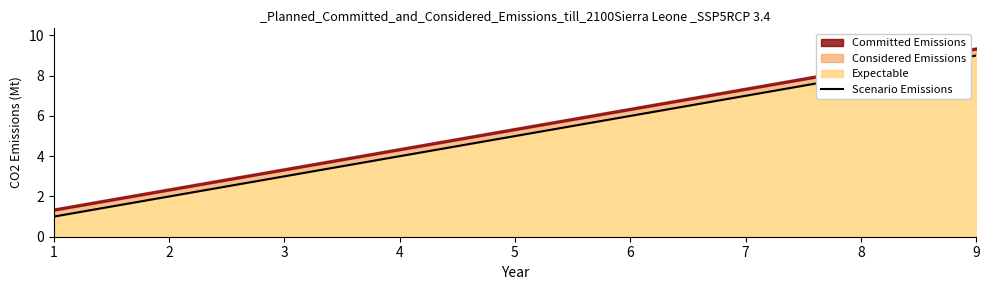

What is the value of the 1st point from the left?

1